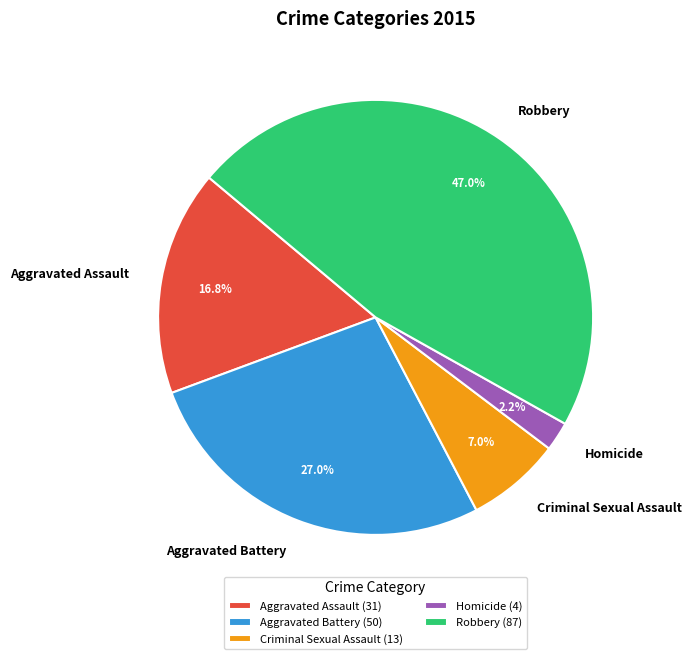

Rank the categories by value from highest to lowest.

Robbery, Aggravated Battery, Aggravated Assault, Criminal Sexual Assault, Homicide